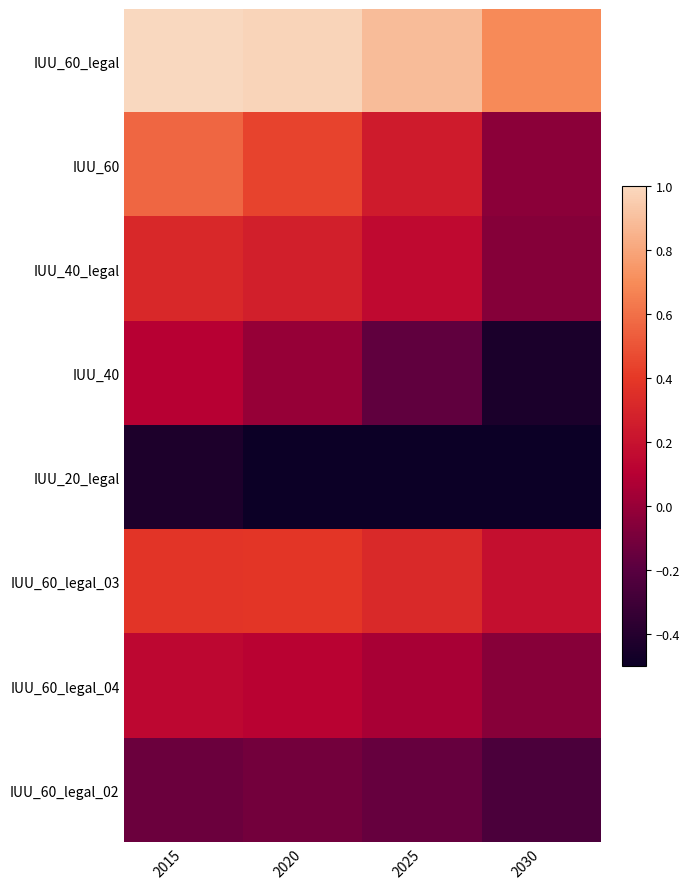

Rank the series by their maximum value, from lowest to highest.

IUU_20_legal, IUU_60_legal_02, IUU_40, IUU_60_legal_04, IUU_40_legal, IUU_60_legal_03, IUU_60, IUU_60_legal